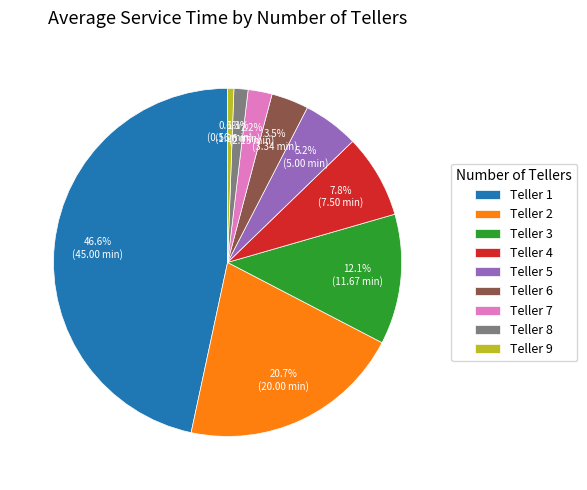

Rank the categories by value from highest to lowest.

Teller 1, Teller 2, Teller 3, Teller 4, Teller 5, Teller 6, Teller 7, Teller 8, Teller 9